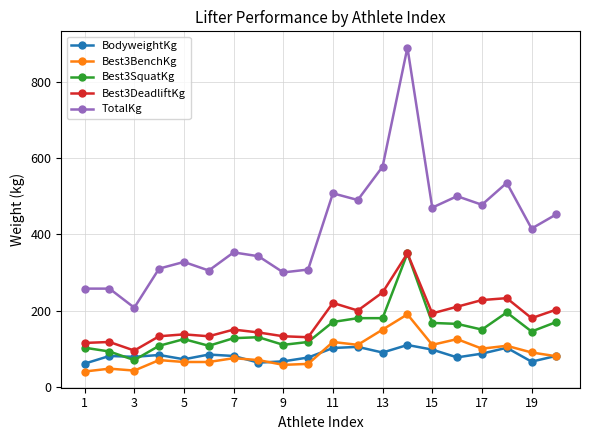

True or false: Best3BenchKg and Best3DeadliftKg cross at least once.

False